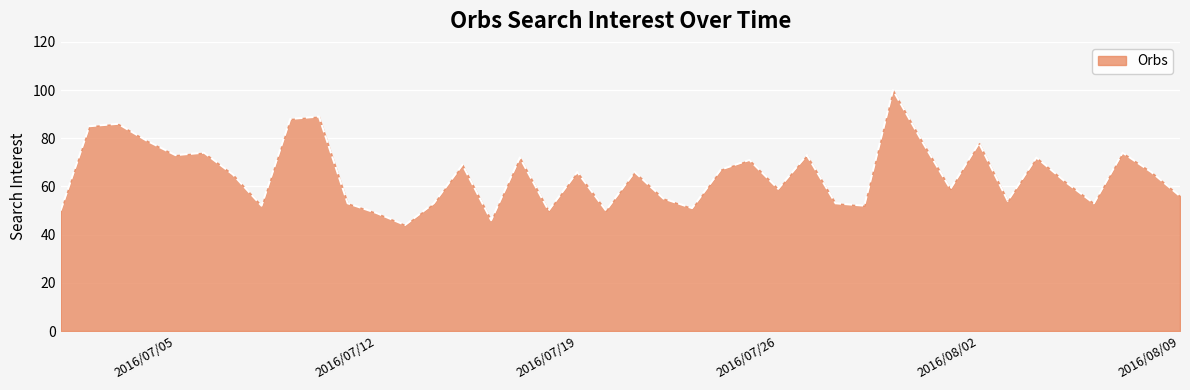

How many distinct data groups are displayed?

1